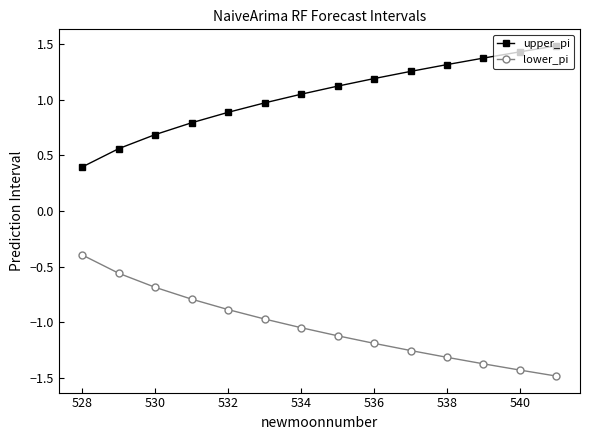

List the series in order of their peak value, highest first.

upper_pi, lower_pi